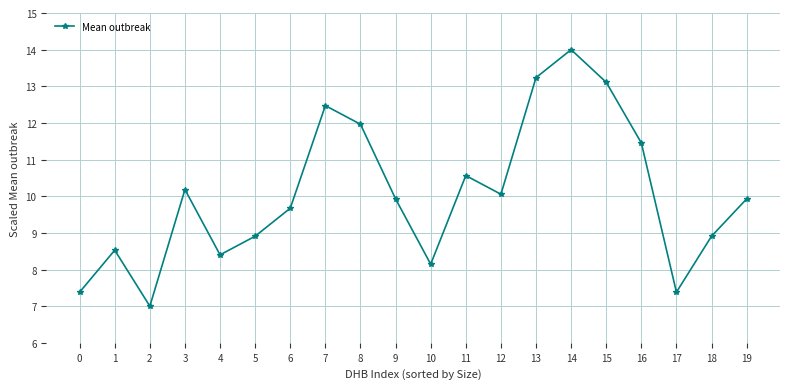

How many points are higher than both their immediate neighbors (excluding endpoints)?

5